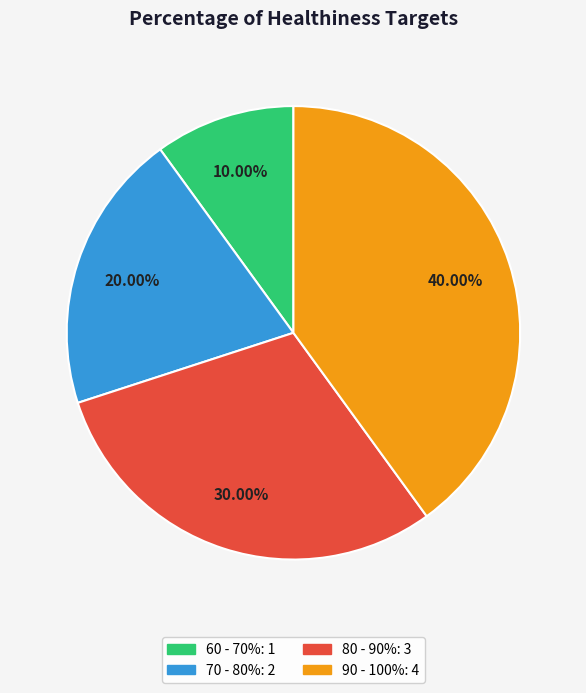

Combined, do 70 - 80% and 90 - 100% account for over 50%?

Yes